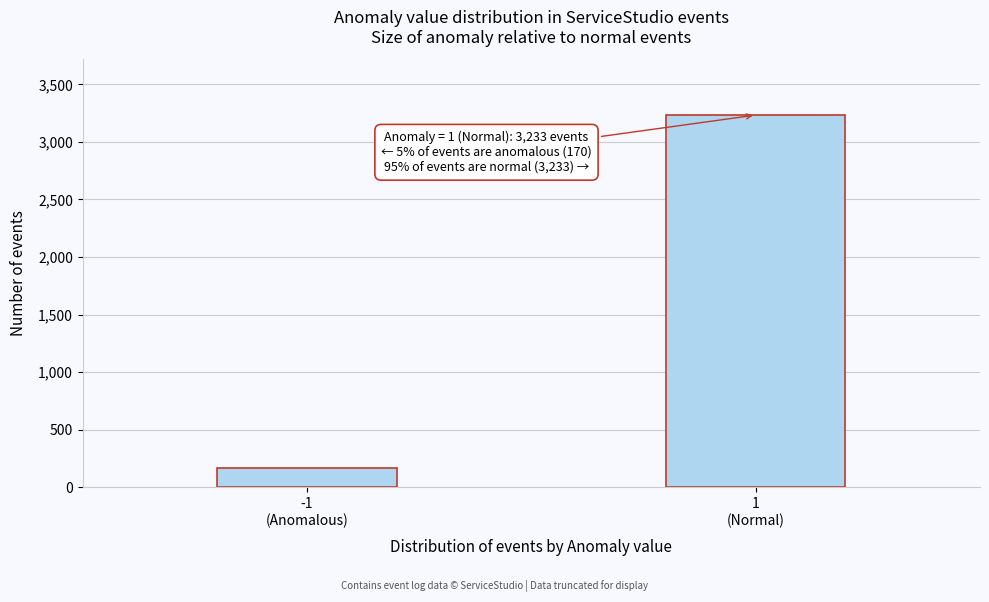

Reading left to right, what are all the values shown in this chart?

170	3233